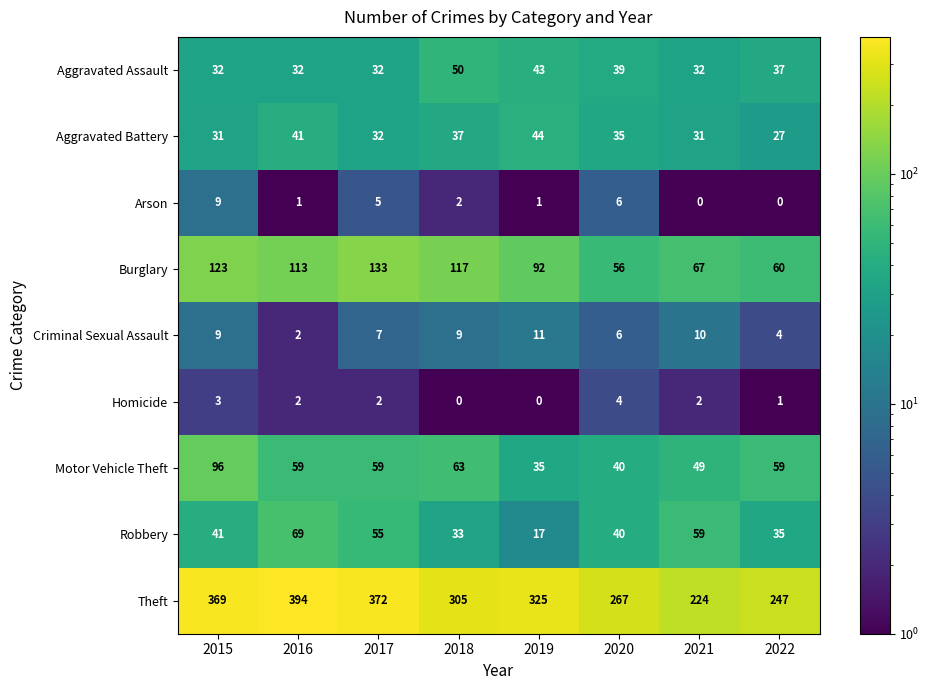

What is the approximate value of Motor Vehicle Theft at 2022, to the nearest 10?

60